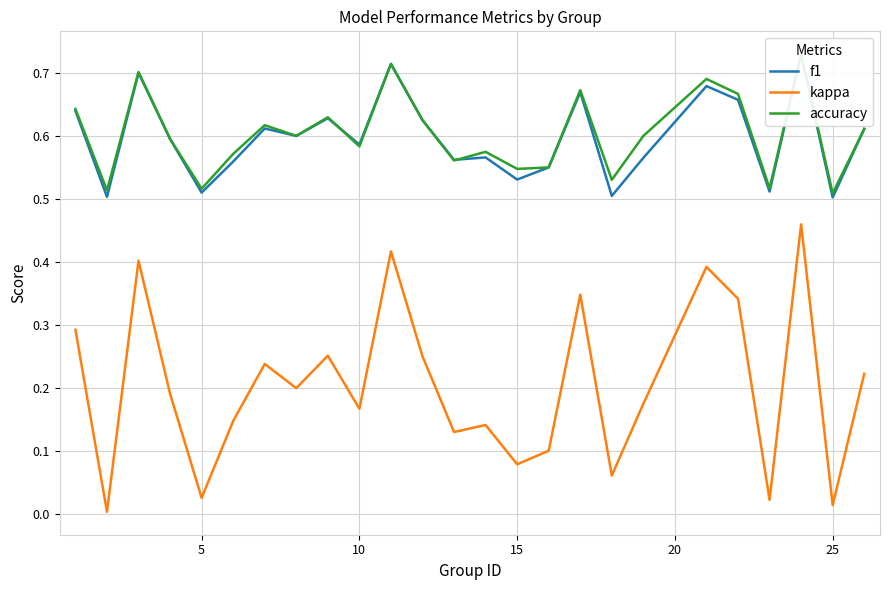

True or false: f1 and kappa intersect in this chart.

False